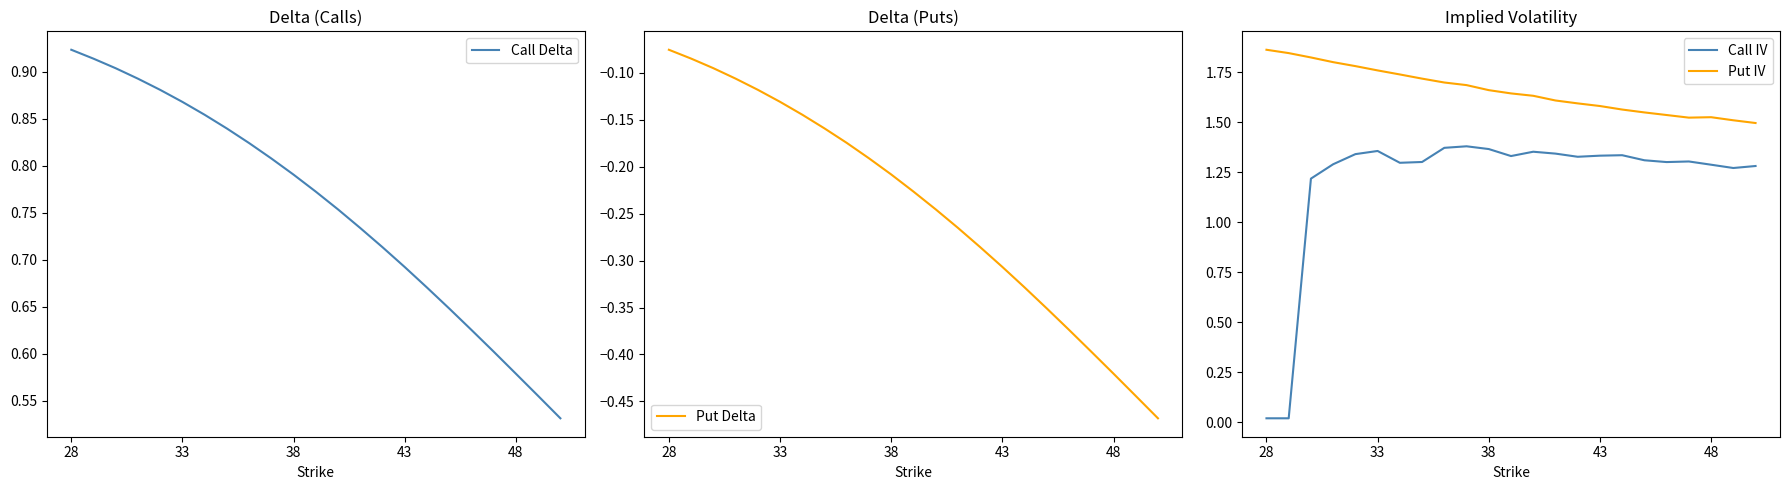

What is the value of the Put IV point at the 4th from the left?

1.8